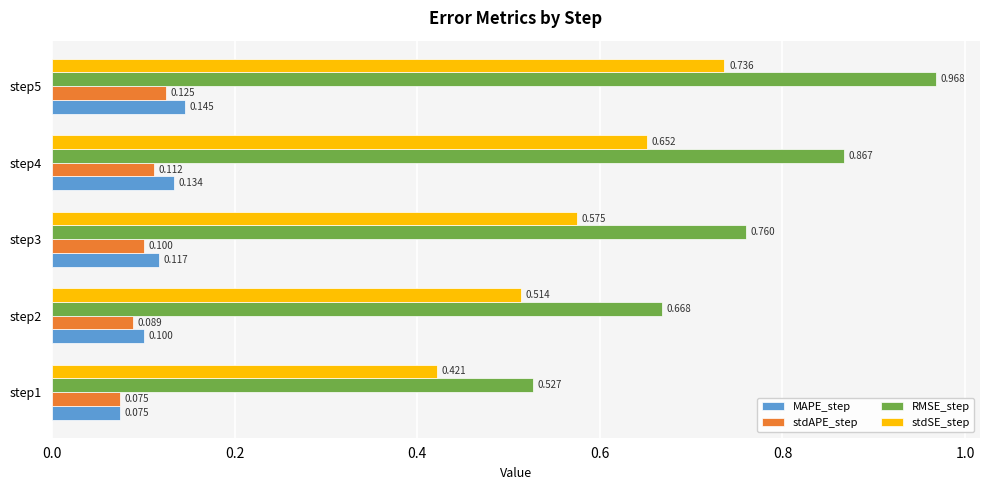

Which series has the widest spread of values?

RMSE_step